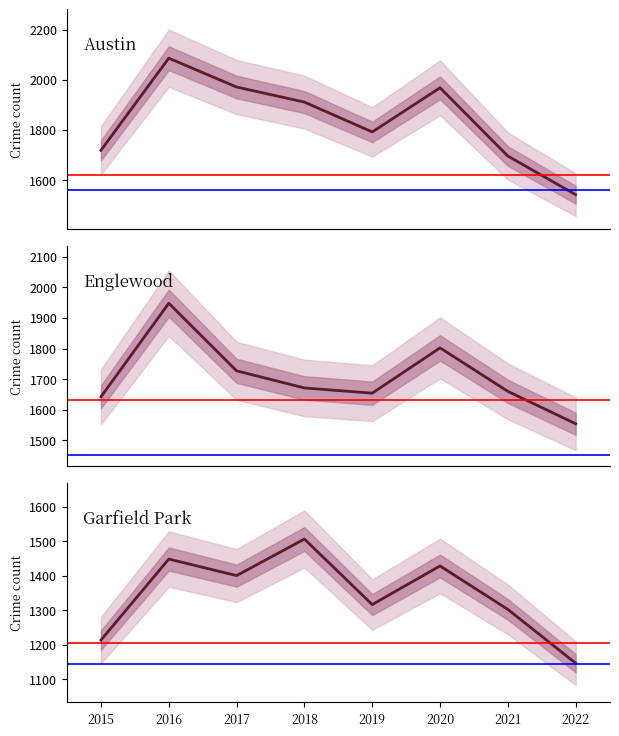

Reading left to right, transcribe all the data shown in this chart.

Austin: 2015=1719	2016=2086	2017=1971	2018=1911	2019=1792	2020=1968	2021=1696	2022=1542
Englewood: 2015=1642	2016=1948	2017=1727	2018=1671	2019=1654	2020=1802	2021=1660	2022=1554
Garfield Park: 2015=1214	2016=1449	2017=1401	2018=1507	2019=1317	2020=1429	2021=1303	2022=1147